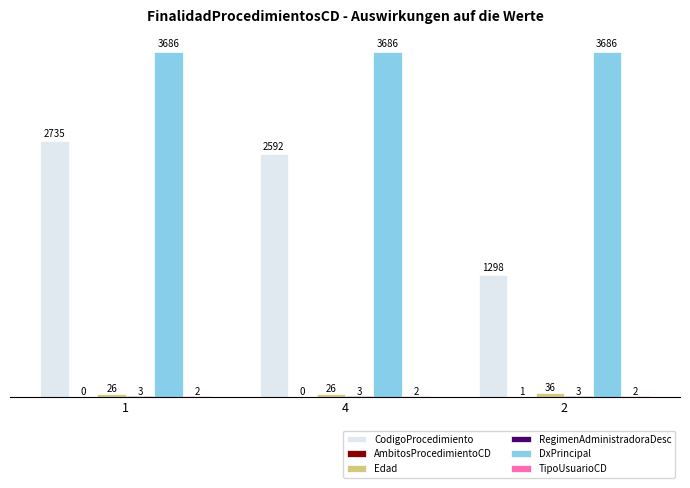

Is it true that DxPrincipal equals 1948 at 2?

False